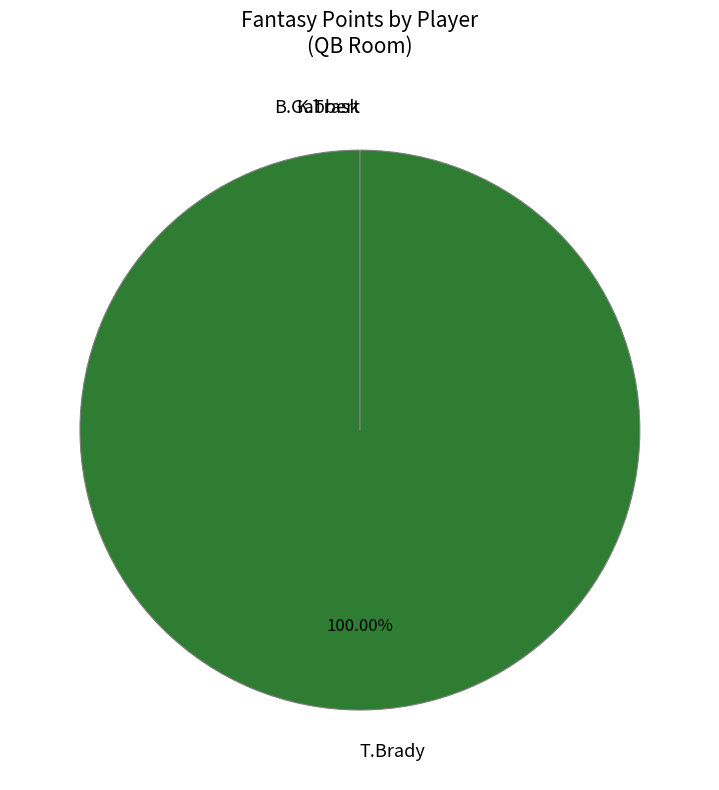

How many slices are in this pie chart?

3